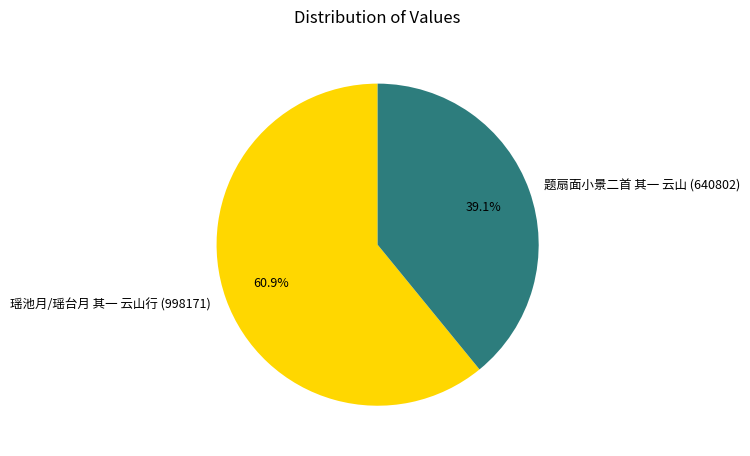

To the nearest percent, what is the difference between the 题扇面小景二首 其一 云山 and 瑶池月/瑶台月 其一 云山行 slice percentages?

22%